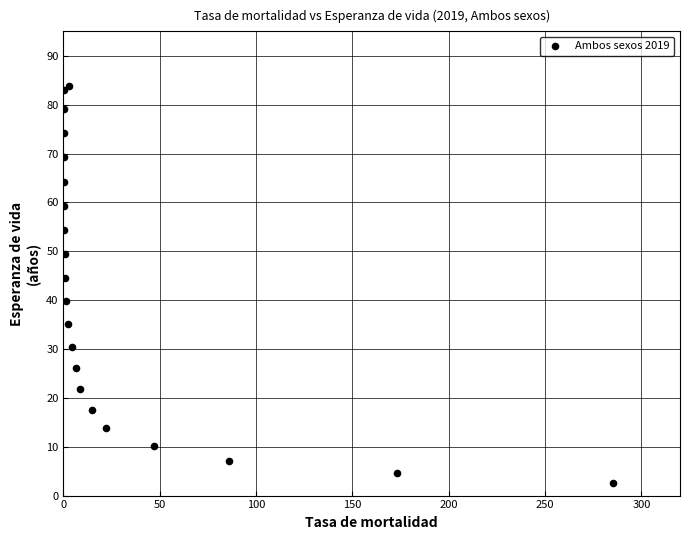

What Y value in the scatter plot is closest to 43?

44.6